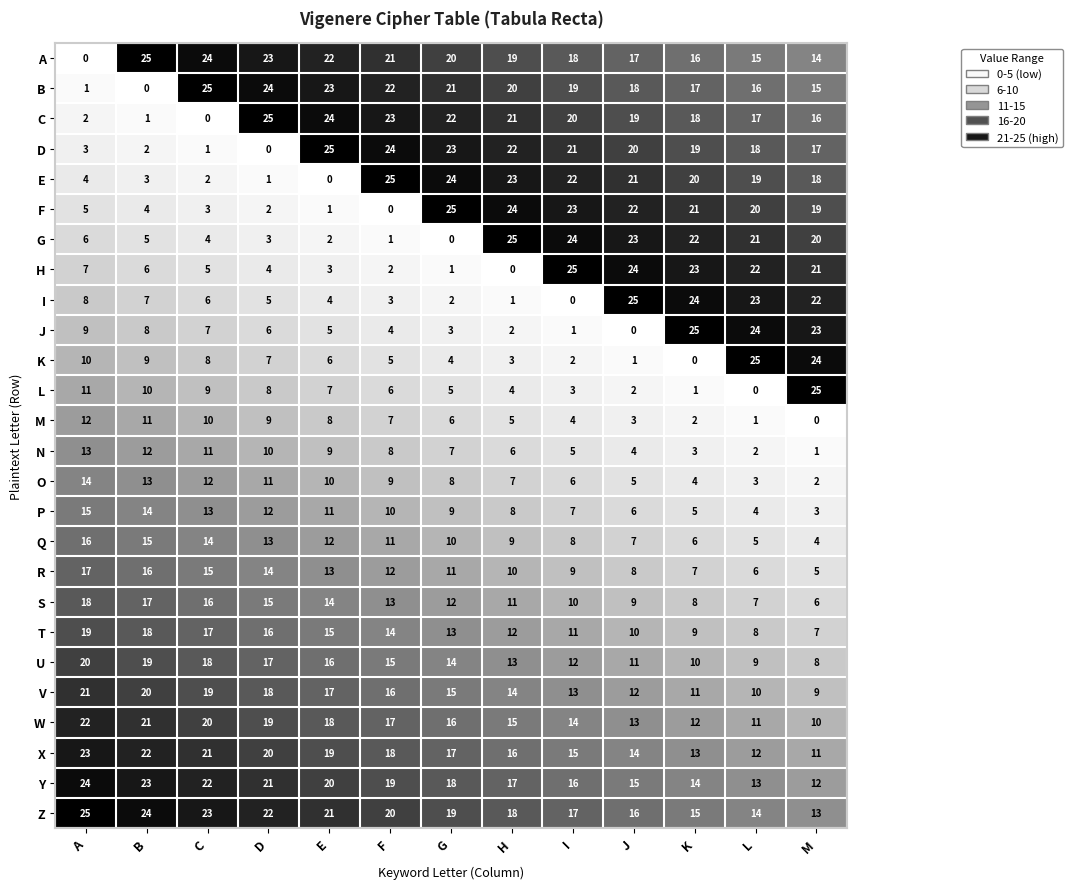

Read the A value at F.

21